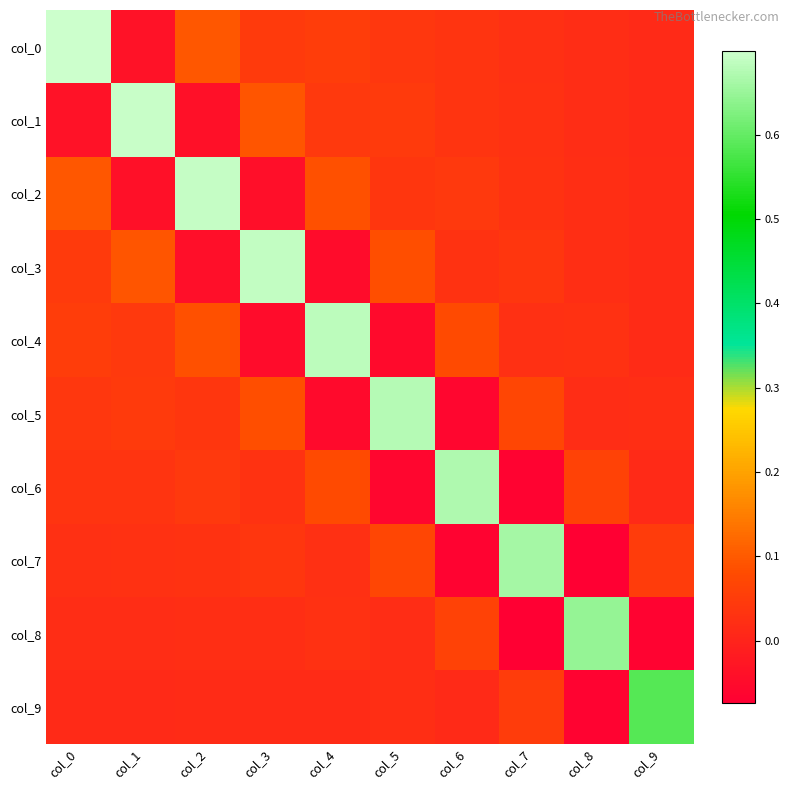

Count the number of categories in the chart.

10